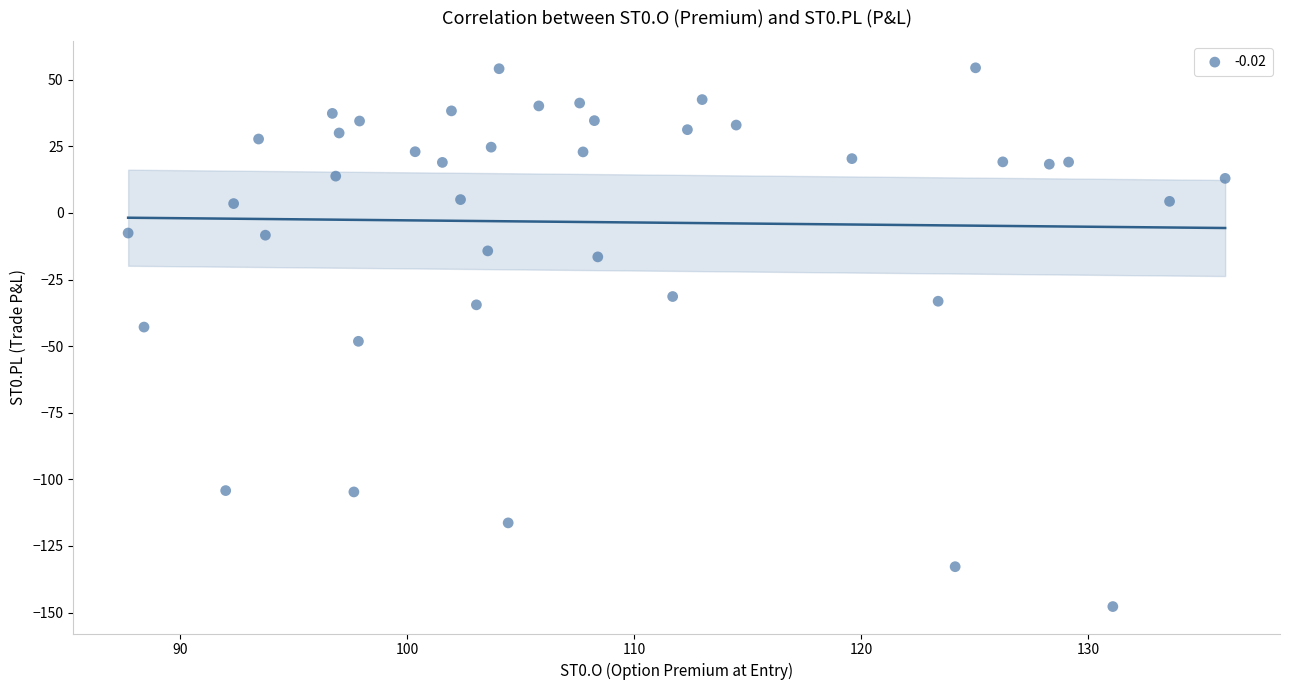

What is the range of X values (max minus min)?

48.4